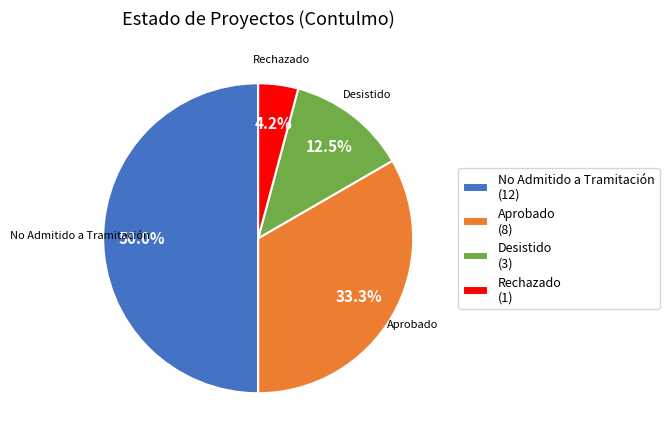

To the nearest percent, what is the difference between the largest and smallest slice percentages?

46%